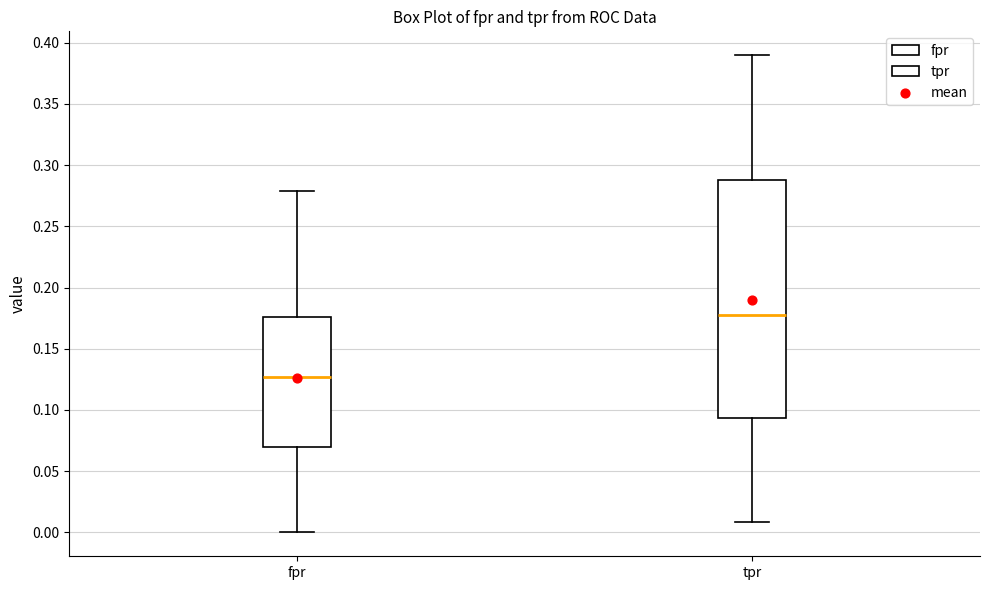

Reading left to right, read every box against the y-axis: the position of its median line, the range the box covers, and the ends of its whiskers. The values are not printed on the chart, so give them approximately, as read against the axis.

fpr: median 0.125, box 0.070 to 0.175, whiskers 0.000 to 0.280
tpr: median 0.180, box 0.095 to 0.290, whiskers 0.010 to 0.390